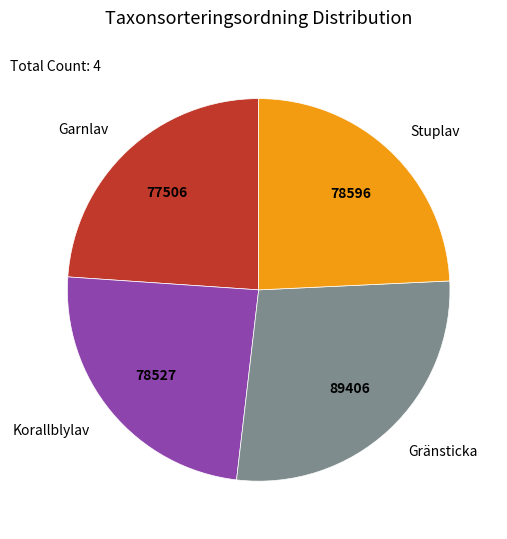

The Korallblylav slice represents 17% of the pie. True or false?

False